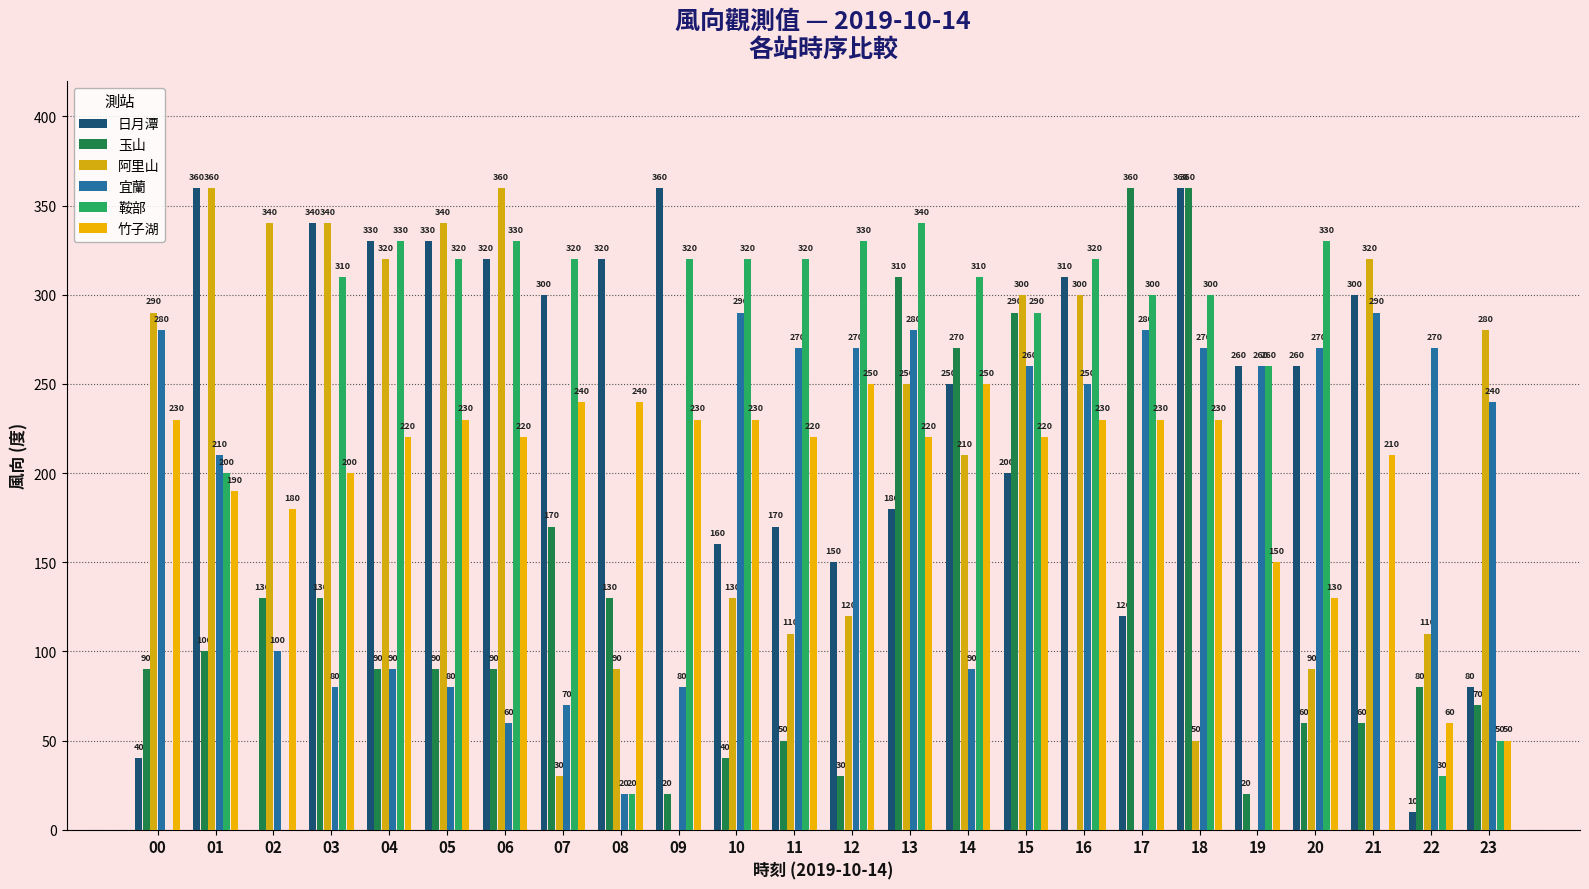

Rank the categories by 玉山 value from lowest to highest.

16, 09, 19, 12, 10, 11, 20, 21, 23, 22, 00, 04, 05, 06, 01, 02, 03, 08, 07, 14, 15, 13, 17, 18